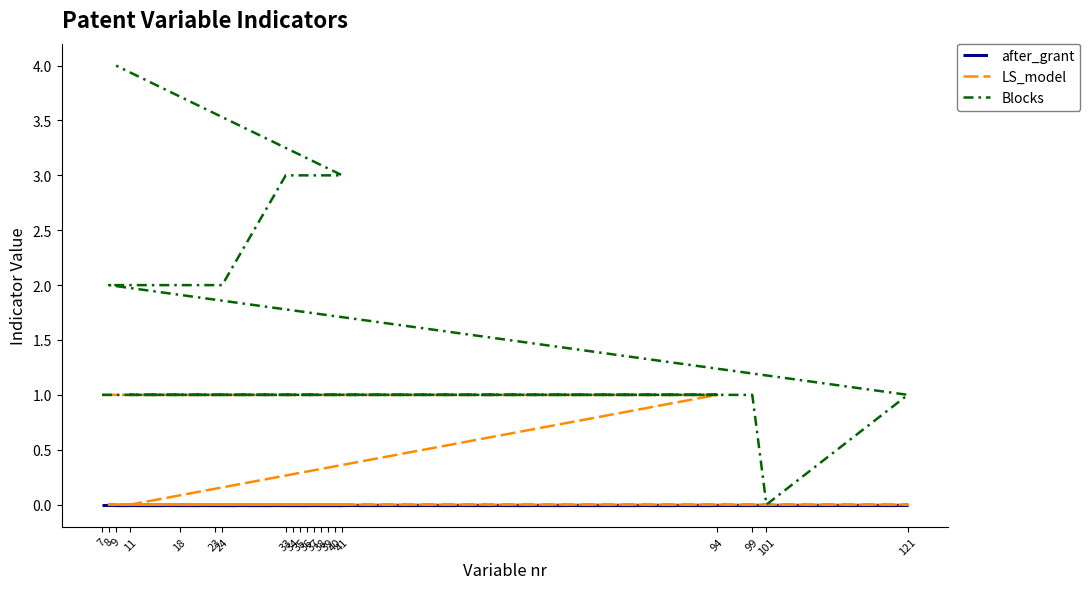

How many lines are shown in the chart?

3